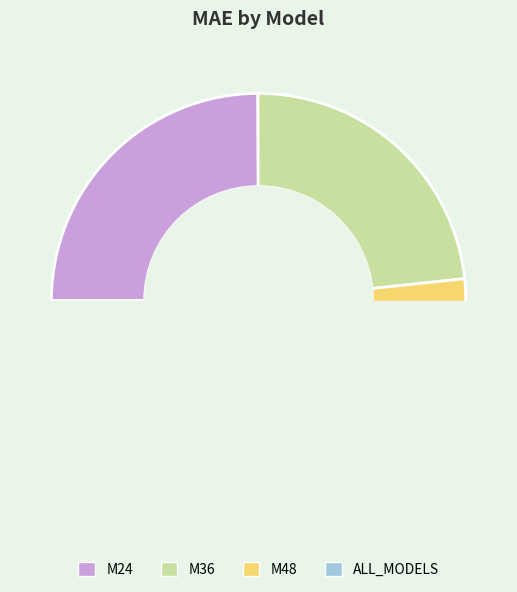

Combined, what portion of the pie is M24 and M48?

52.0%